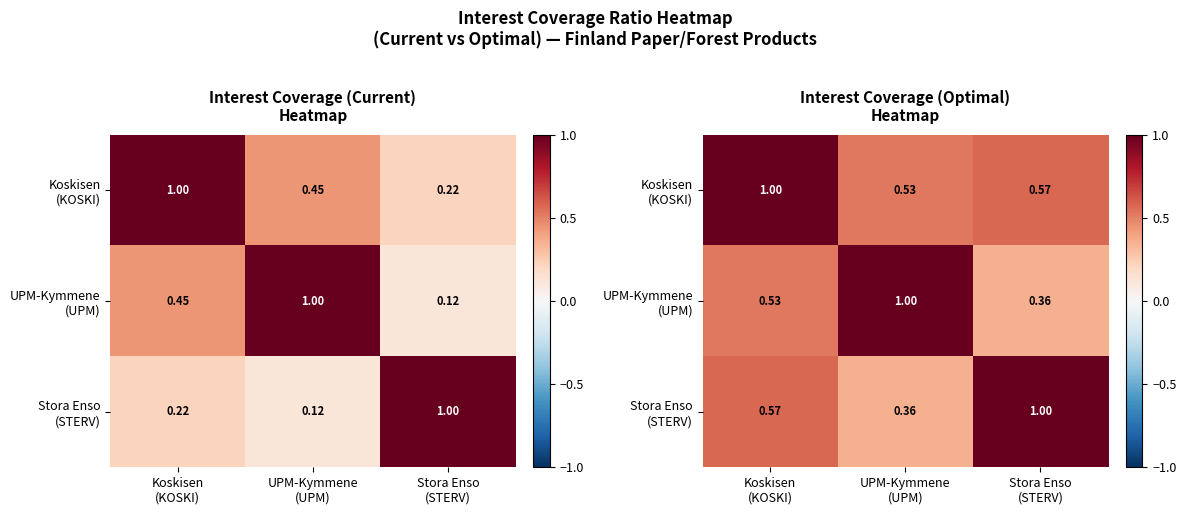

The UPM-Kymmene (UPM) series shows 0.3 at Koskisen (KOSKI). True or false?

False